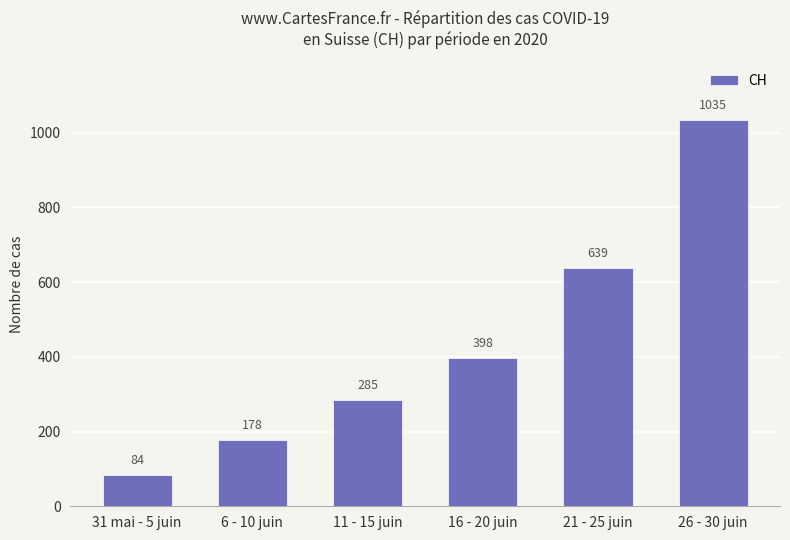

What is the difference between the second highest and minimum values?

555